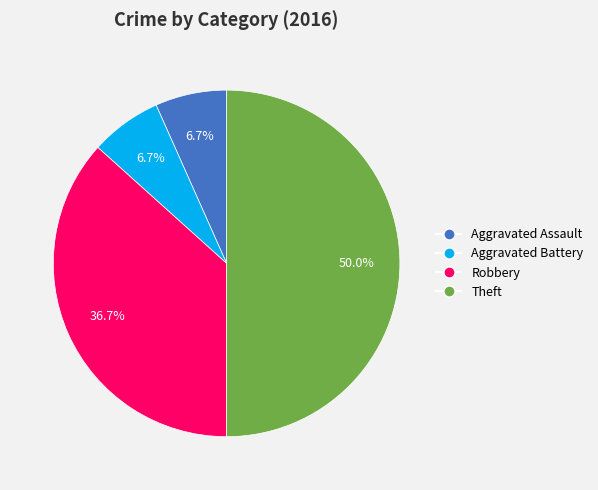

Approximately how many times larger is the value at Aggravated Assault compared to Robbery?

0.2